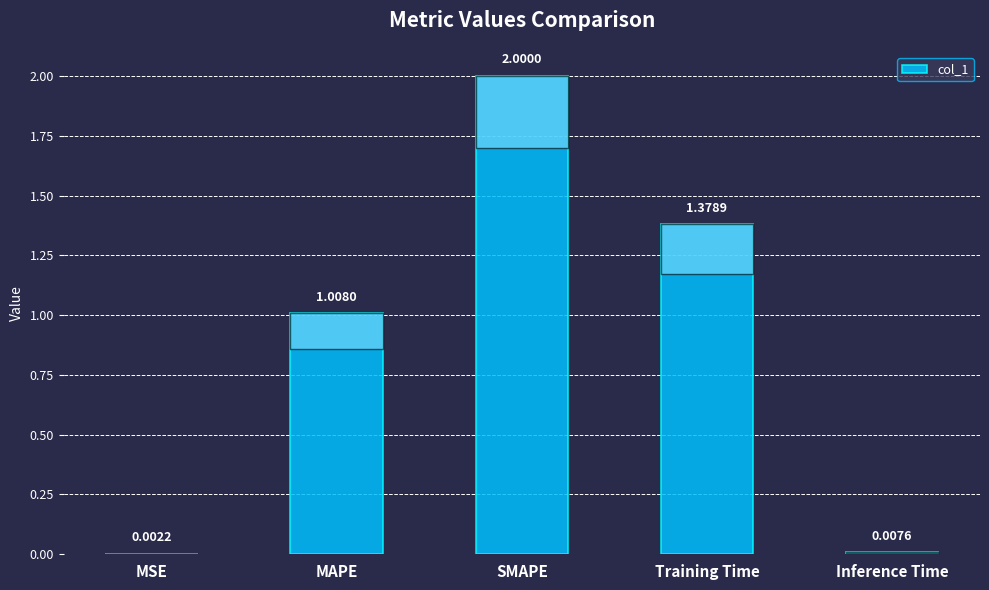

At which label is the value closest to 1?

MAPE